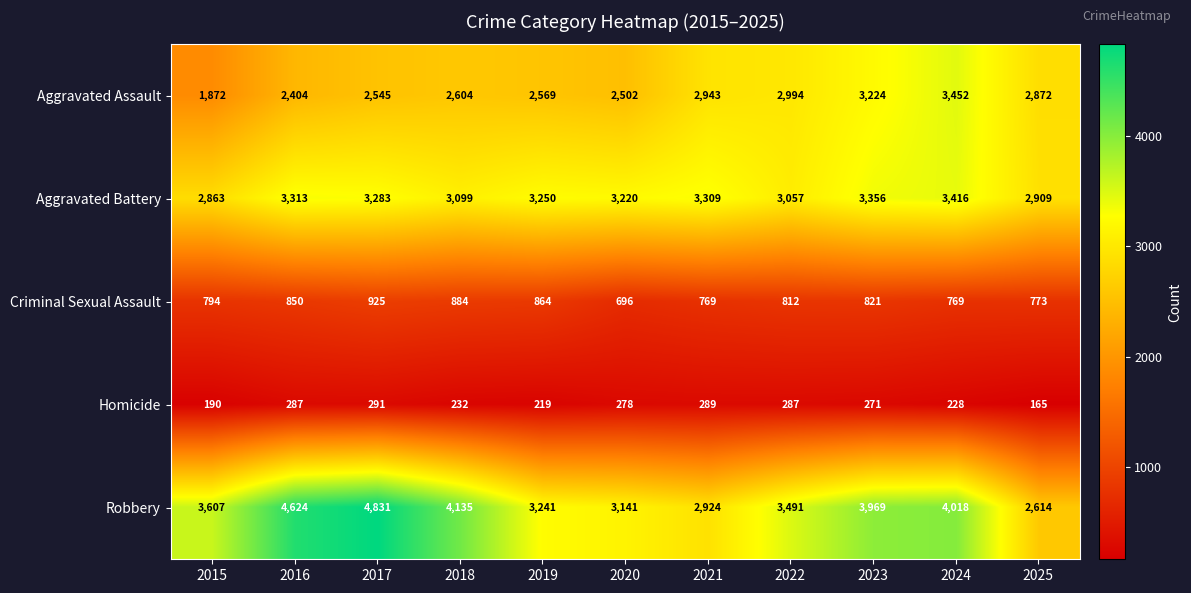

Which series changed the most between 2015 and 2025?

Aggravated Assault